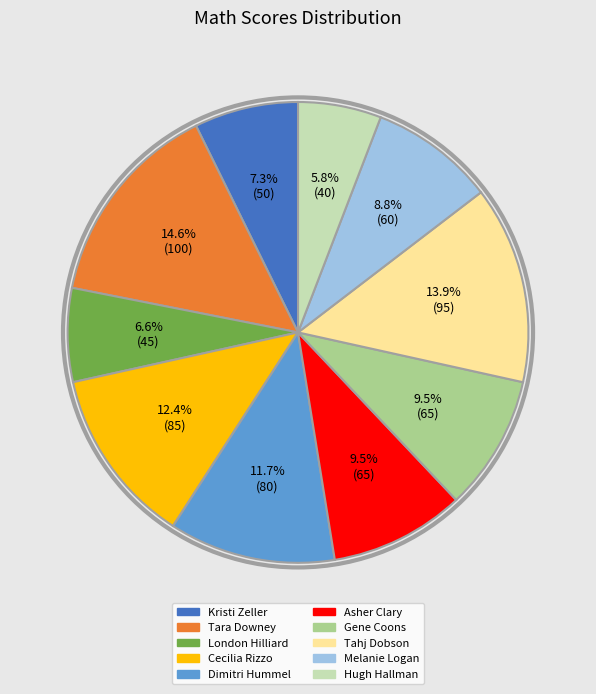

What is the total percentage of London Hilliard and Kristi Zeller?

13.9%